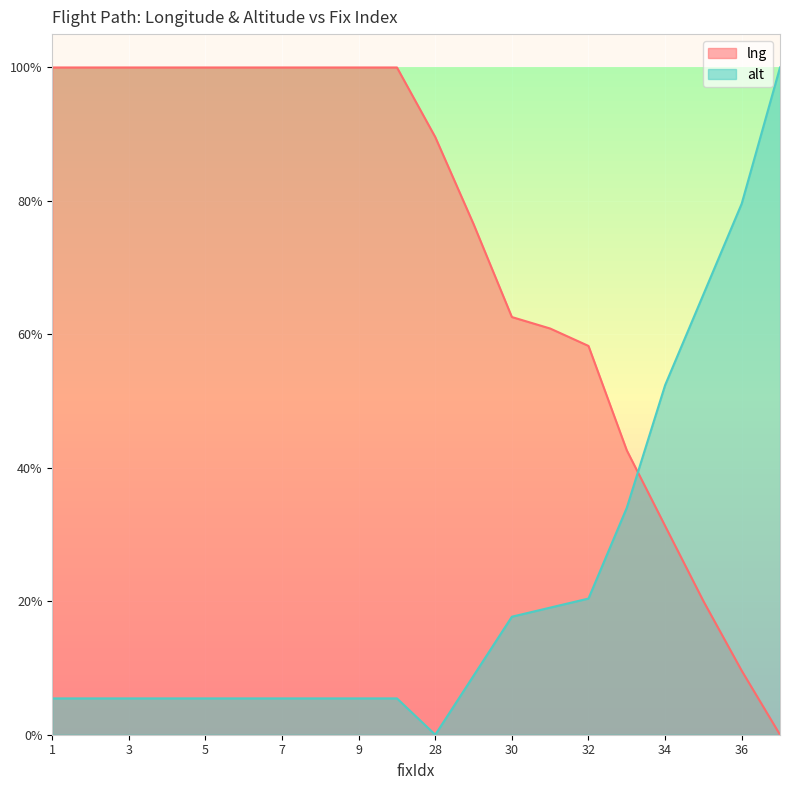

Reading right to left, transcribe all the data shown in this chart.

lng: 0.0	0.1	0.2	0.3	0.4	0.6	0.6	0.6	0.8	0.9	1.0	1.0	1.0	1.0	1.0	1.0	1.0	1.0	1.0	1.0
alt: 1.0	0.8	0.7	0.5	0.3	0.2	0.2	0.2	0.1	0.0	0.1	0.1	0.1	0.1	0.1	0.1	0.1	0.1	0.1	0.1